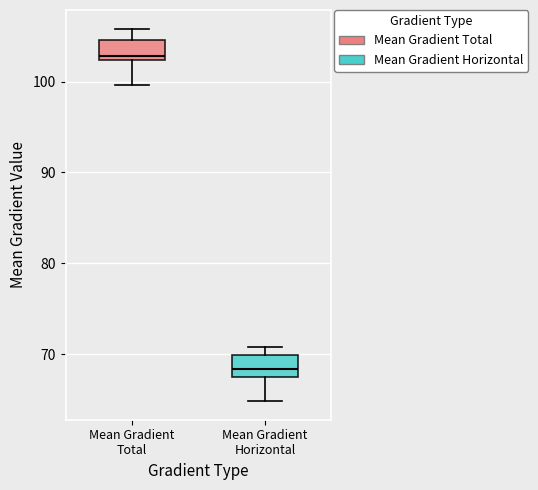

Reading left to right, read every box against the y-axis: the position of its median line, the range the box covers, and the ends of its whiskers. The values are not printed on the chart, so give them approximately, as read against the axis.

Mean Gradient Total: median 103, box 102 to 105, whiskers 100 to 106
Mean Gradient Horizontal: median 68 (inside the box), box 68 to 70, whiskers 65 to 71